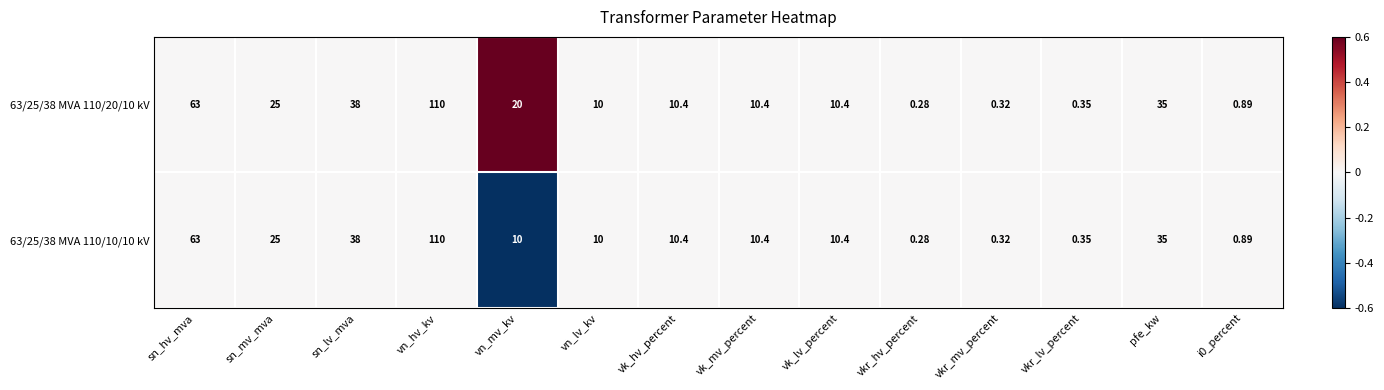

How many data points in 63/25/38 MVA 110/20/10 kV are less than 10?

4